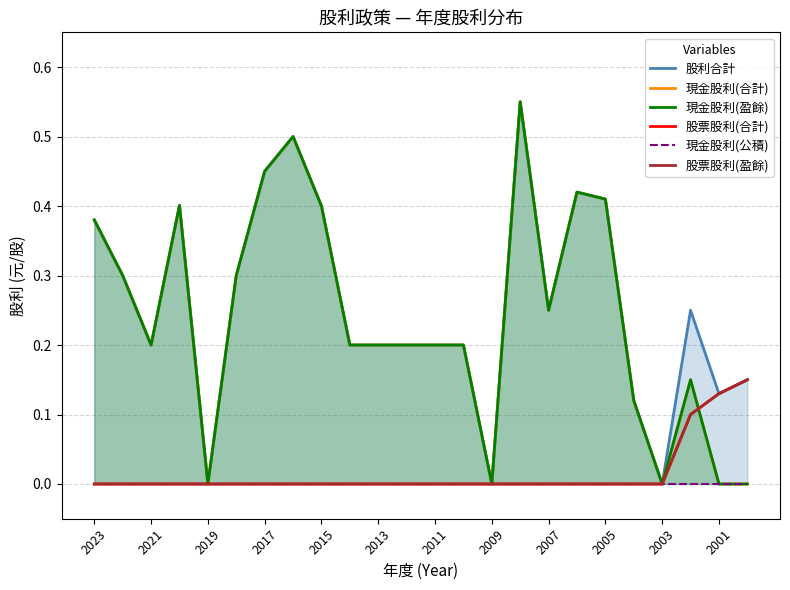

What is the sum of all 現金股利(盈餘) values?

5.8